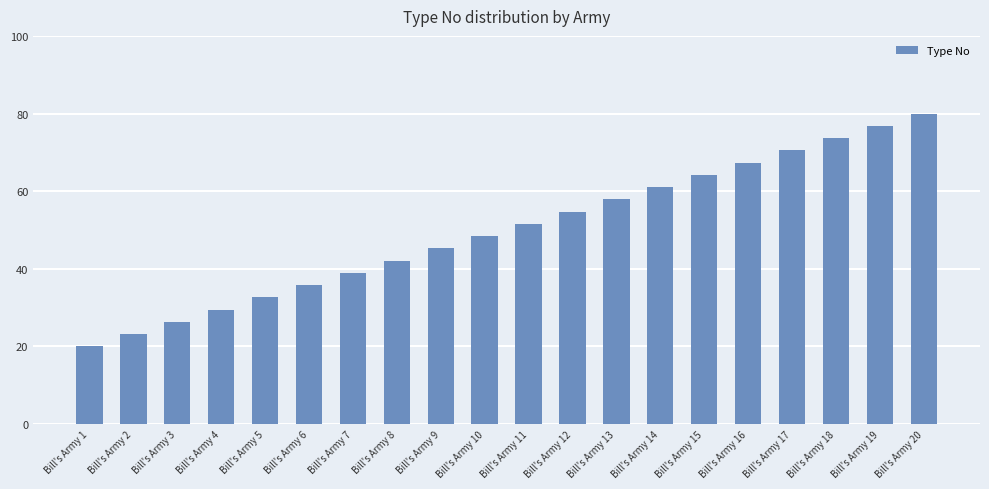

Rank the categories by value from lowest to highest.

Bill's Army 1, Bill's Army 2, Bill's Army 3, Bill's Army 4, Bill's Army 5, Bill's Army 6, Bill's Army 7, Bill's Army 8, Bill's Army 9, Bill's Army 10, Bill's Army 11, Bill's Army 12, Bill's Army 13, Bill's Army 14, Bill's Army 15, Bill's Army 16, Bill's Army 17, Bill's Army 18, Bill's Army 19, Bill's Army 20